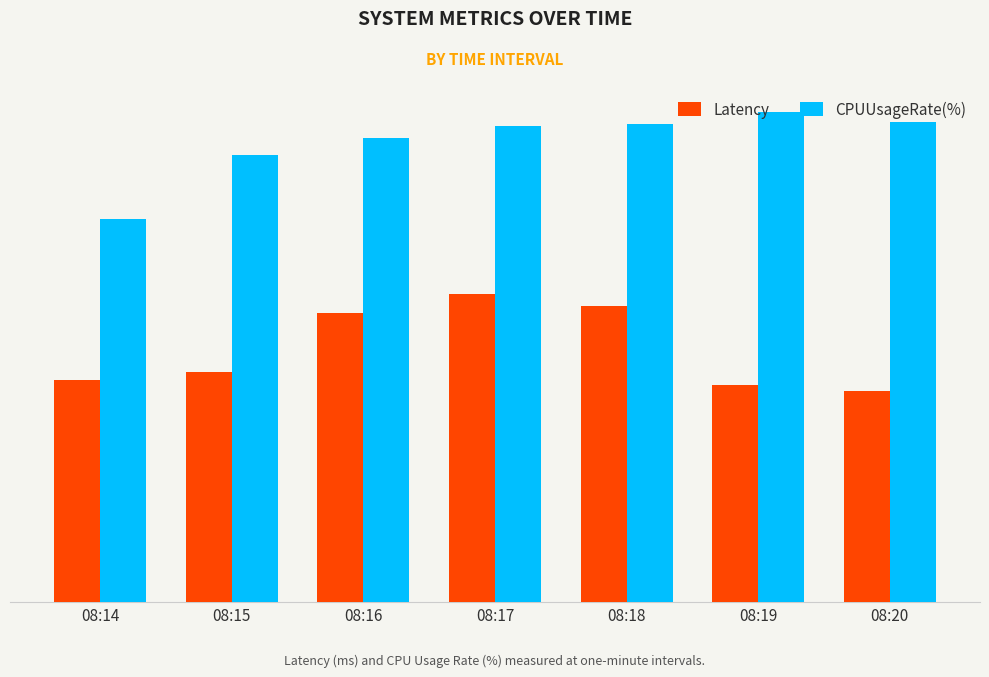

Which has a higher value, 08:19 or 08:18?

08:18